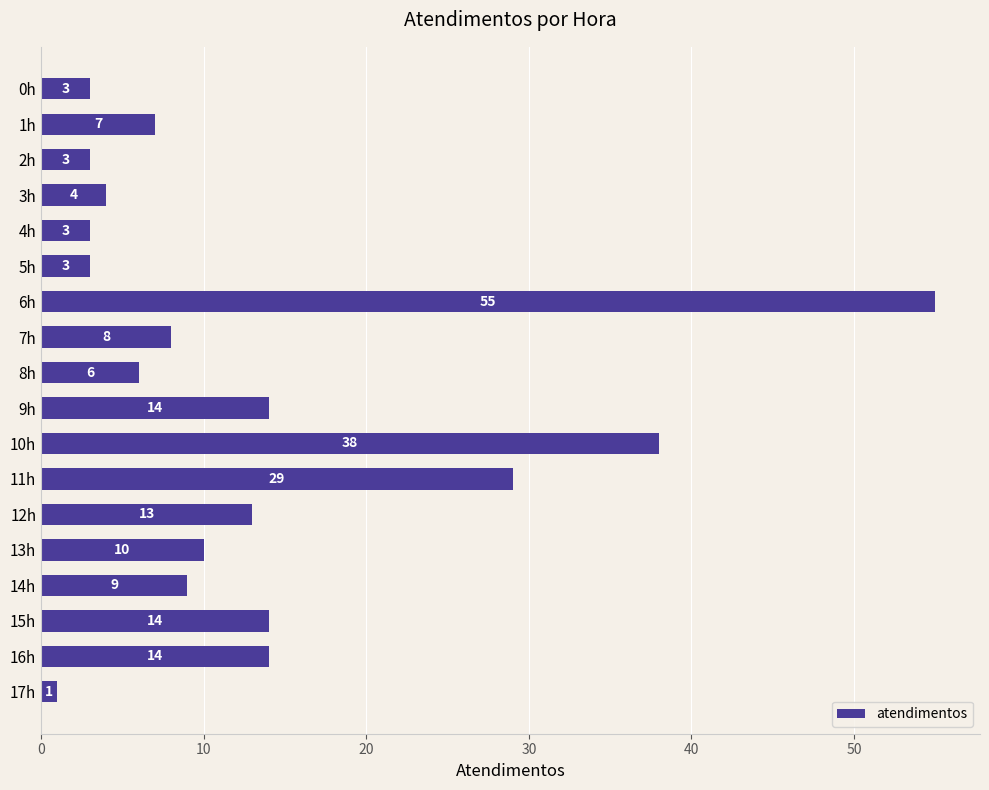

What is the difference between the maximum and minimum values?

54